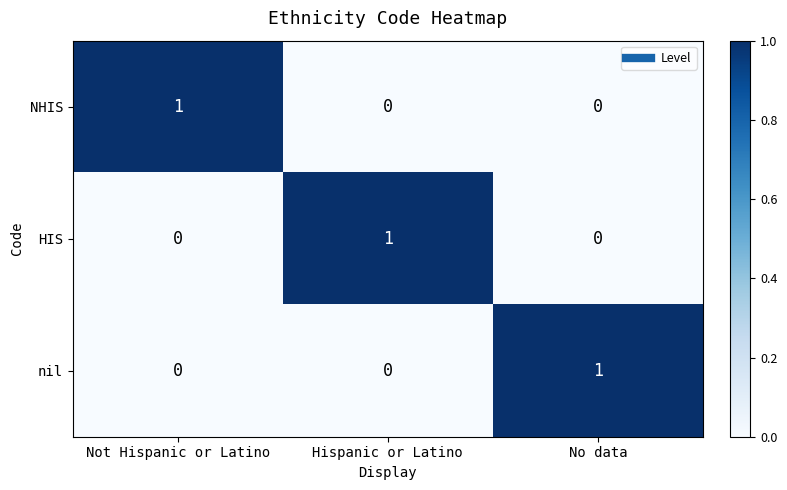

At which label does nil reach its peak?

No data